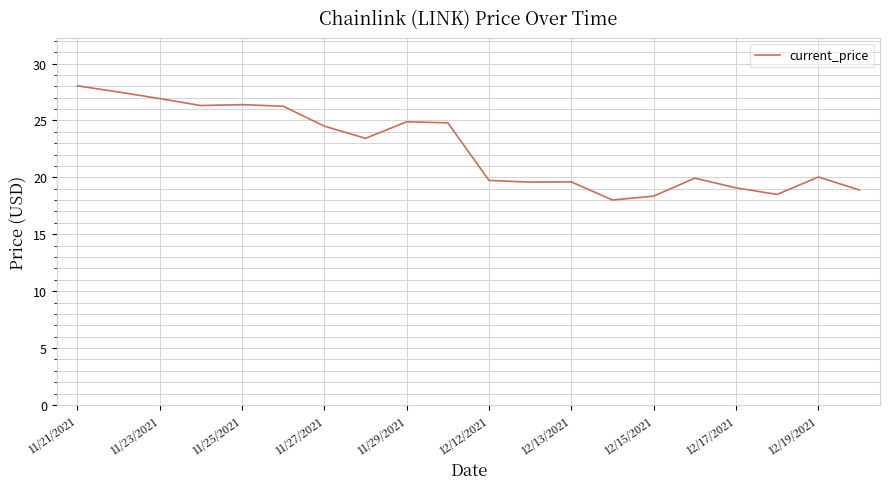

What is the difference between the maximum and minimum values?

10.0